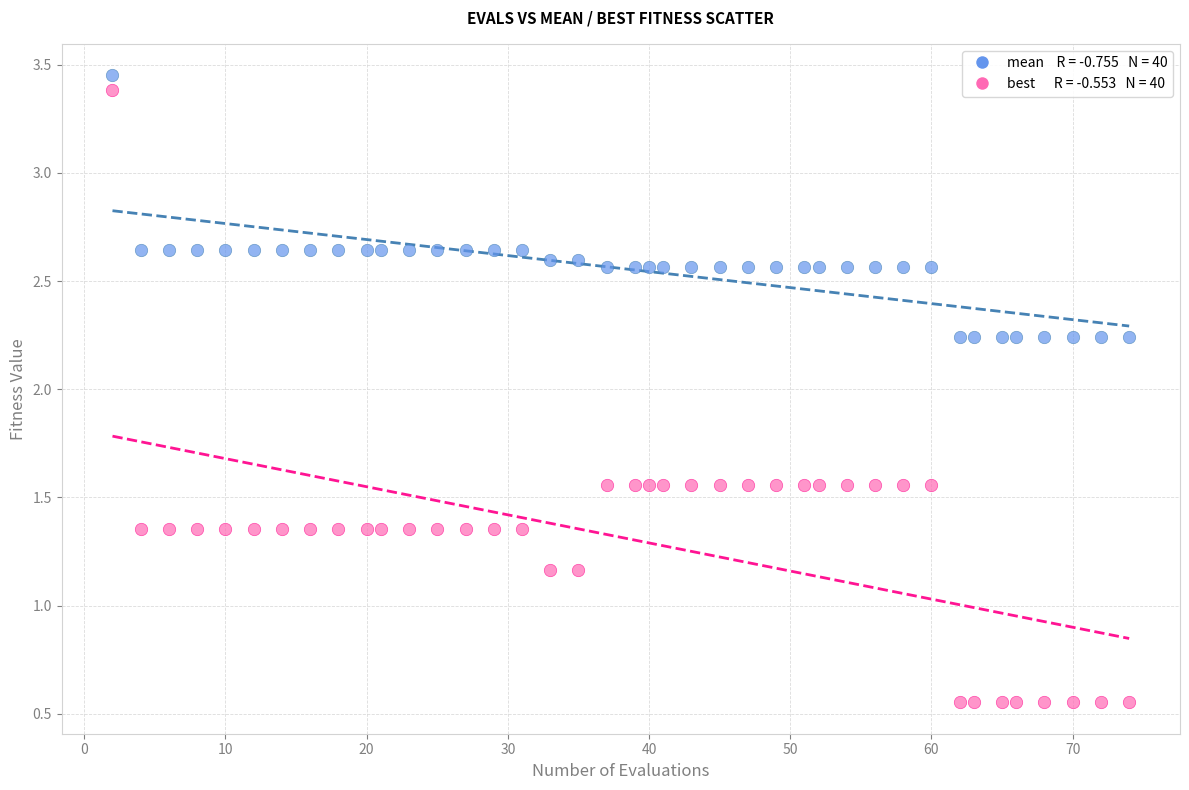

Across all data points, what is the range of X values (max minus min)?

72.0